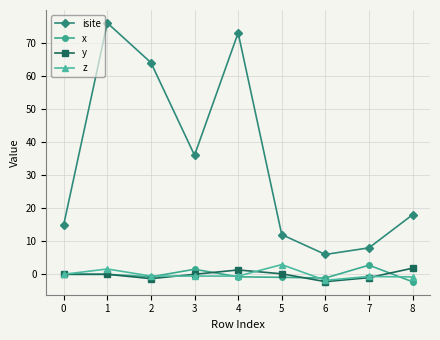

Which series has the largest range (max minus min)?

isite